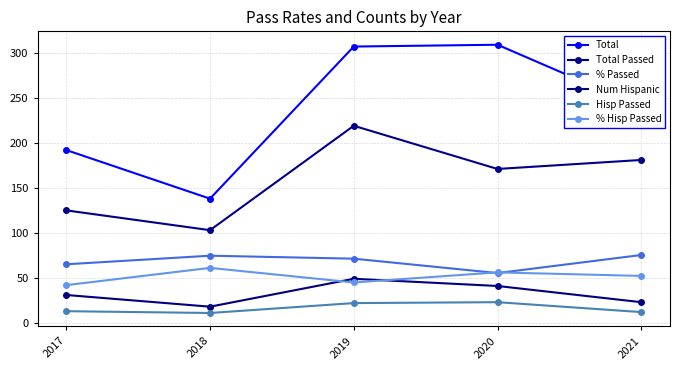

Is it true that Total equals 192.0 at 2017?

True